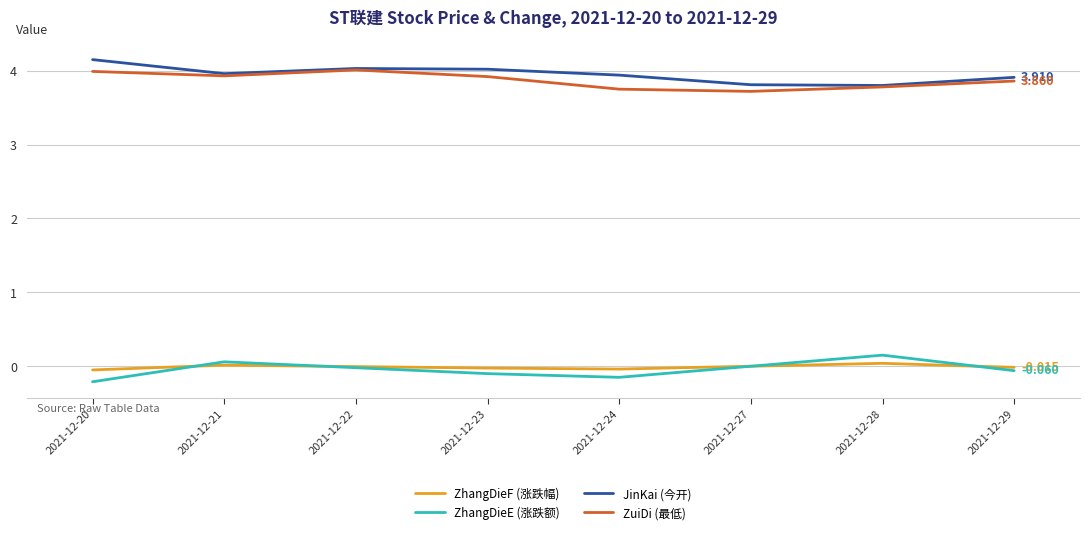

Is the value of ZhangDieE (涨跌额) at 2021-12-21 greater than the value of ZuiDi (最低) at 2021-12-23?

No